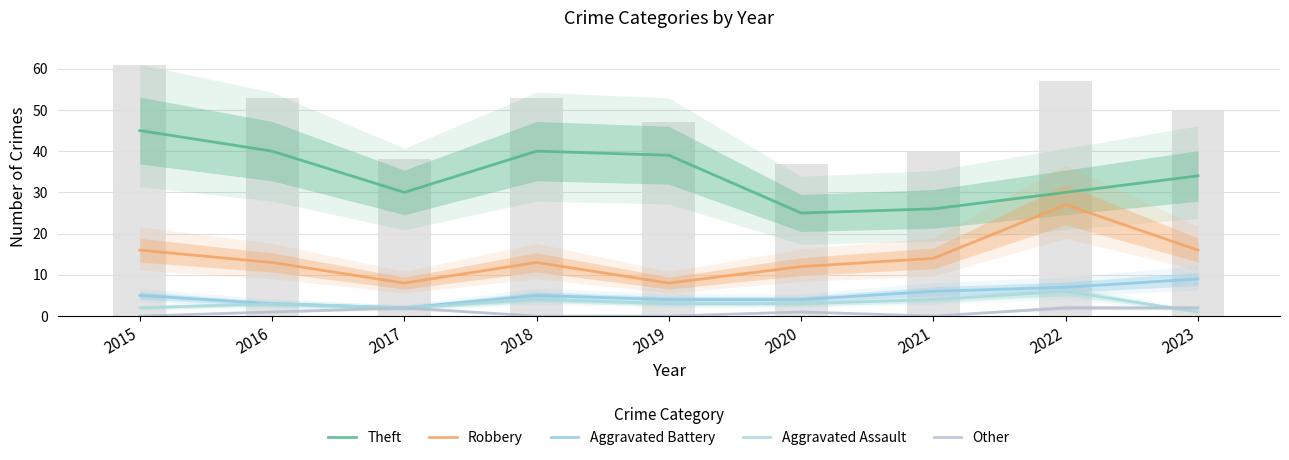

Which series has the largest total across all categories?

Theft